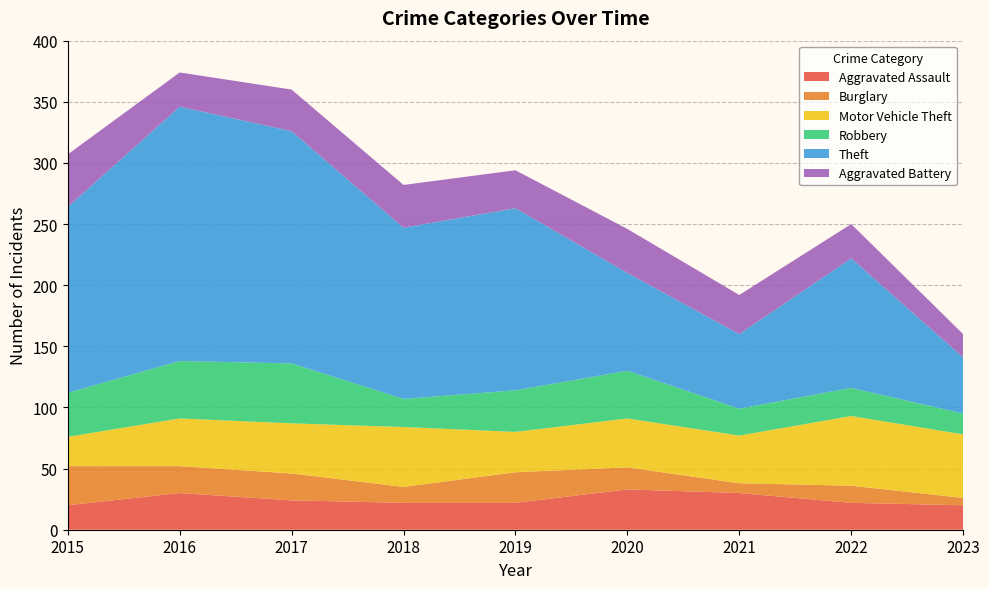

Reading right to left, transcribe all the data shown in this chart.

Aggravated Assault: 2023=20	2022=22	2021=30	2020=33	2019=22	2018=22	2017=24	2016=30	2015=20
Burglary: 2023=6	2022=14	2021=8	2020=18	2019=25	2018=13	2017=22	2016=22	2015=32
Motor Vehicle Theft: 2023=52	2022=57	2021=39	2020=40	2019=33	2018=49	2017=41	2016=39	2015=24
Robbery: 2023=17	2022=23	2021=22	2020=39	2019=34	2018=23	2017=49	2016=47	2015=36
Theft: 2023=46	2022=106	2021=61	2020=80	2019=149	2018=140	2017=190	2016=208	2015=152
Aggravated Battery: 2023=19	2022=28	2021=32	2020=36	2019=31	2018=35	2017=34	2016=28	2015=43